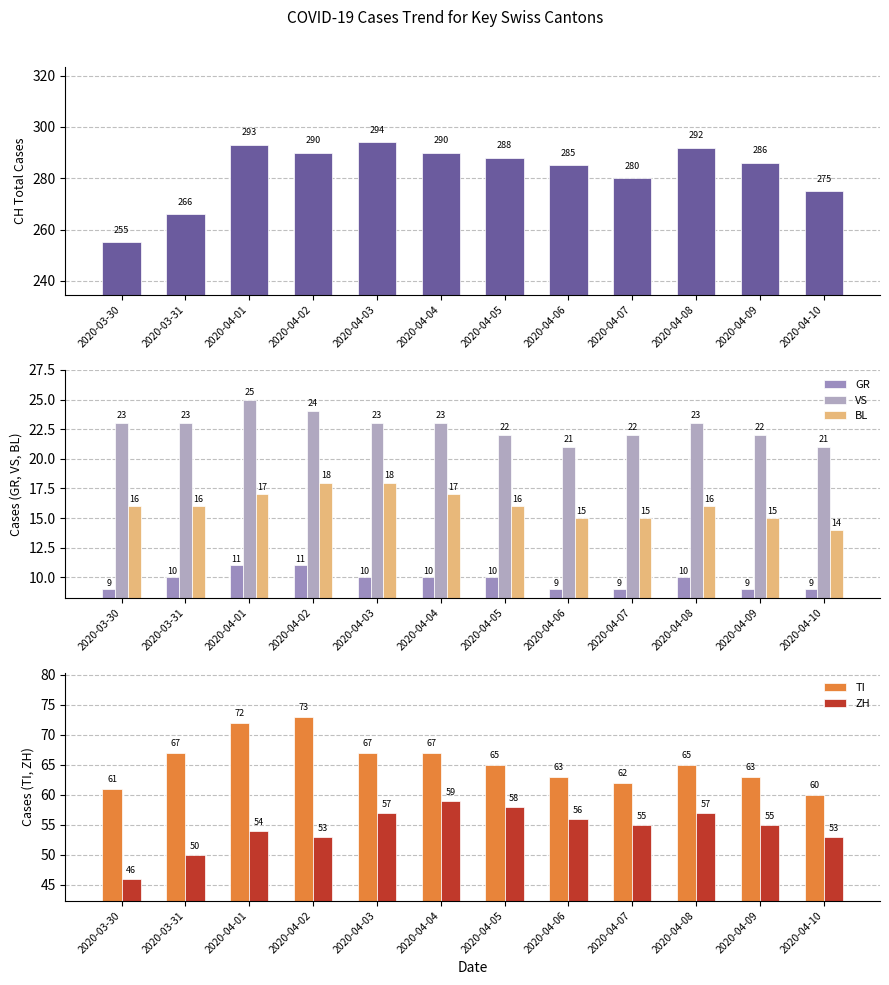

At which label is VS closest to 23?

2020-03-30